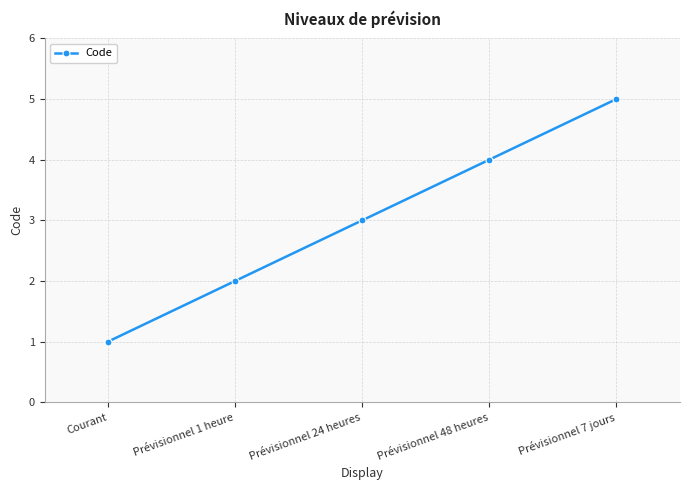

Count the values in the range 2 to 4.

3